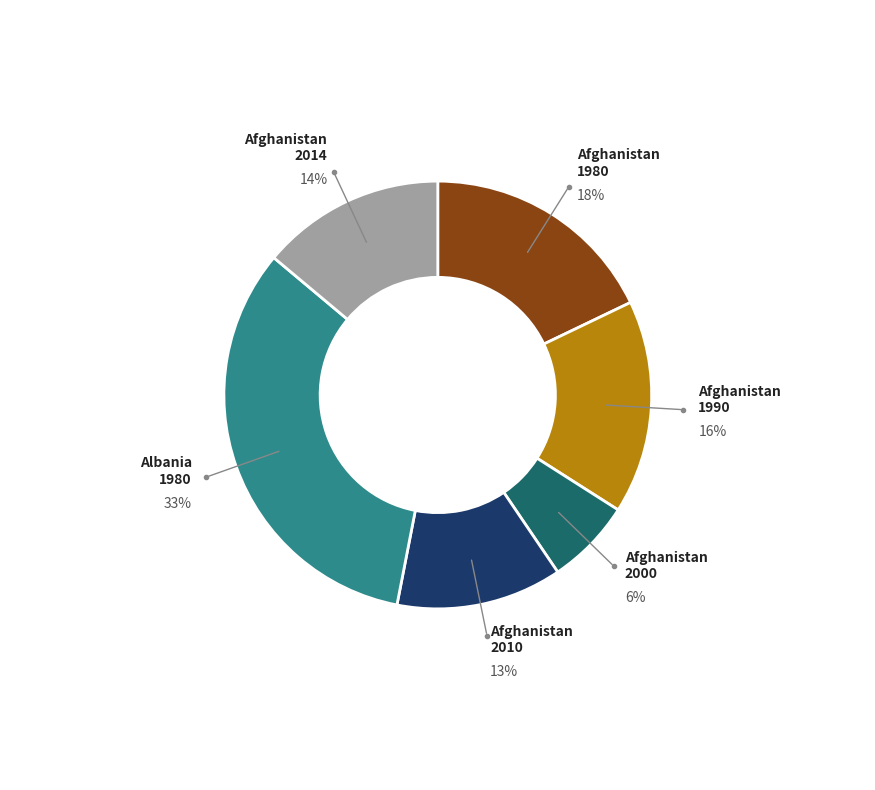

Is there any slice that represents more than half of the pie?

No